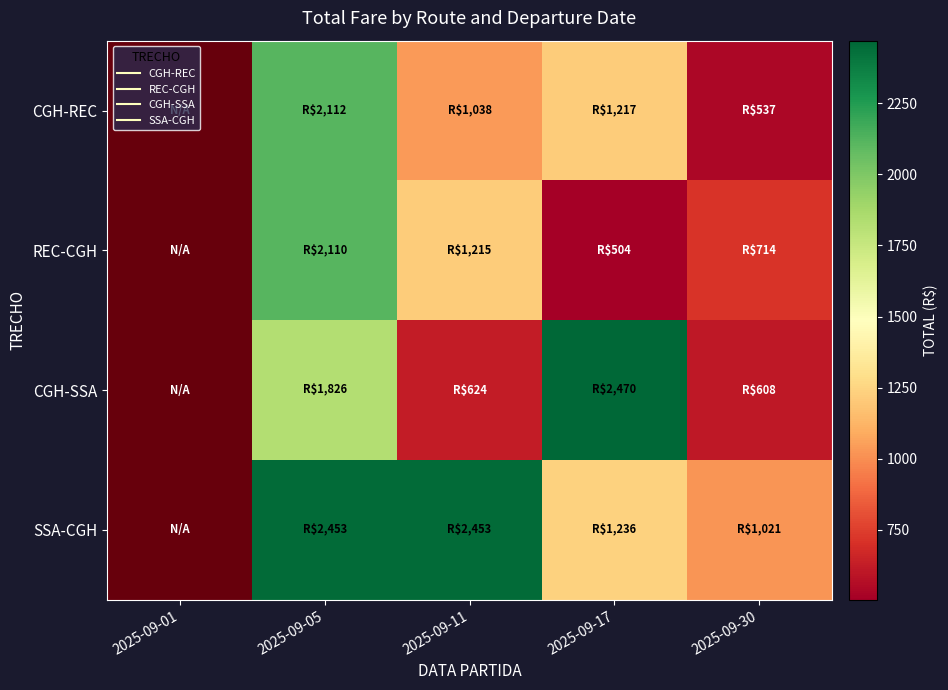

What is the sum of all CGH-SSA values?

5527.4